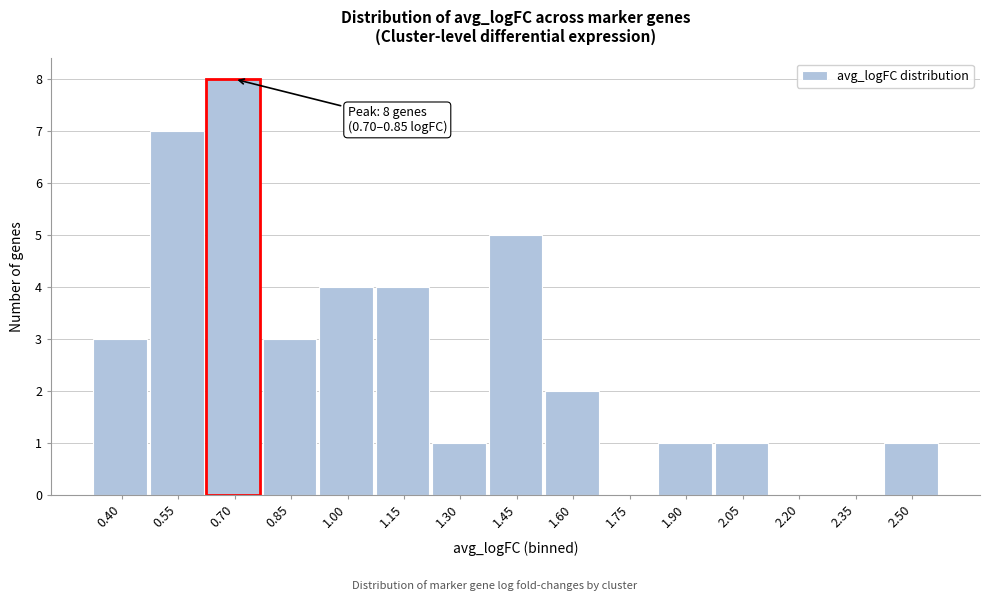

Reading left to right, transcribe all the data shown in this chart.

0.40=3	0.55=7	0.70=8	0.85=3	1.00=4	1.15=4	1.30=1	1.45=5	1.60=2	1.75=0	1.90=1	2.05=1	2.20=0	2.35=0	2.50=1